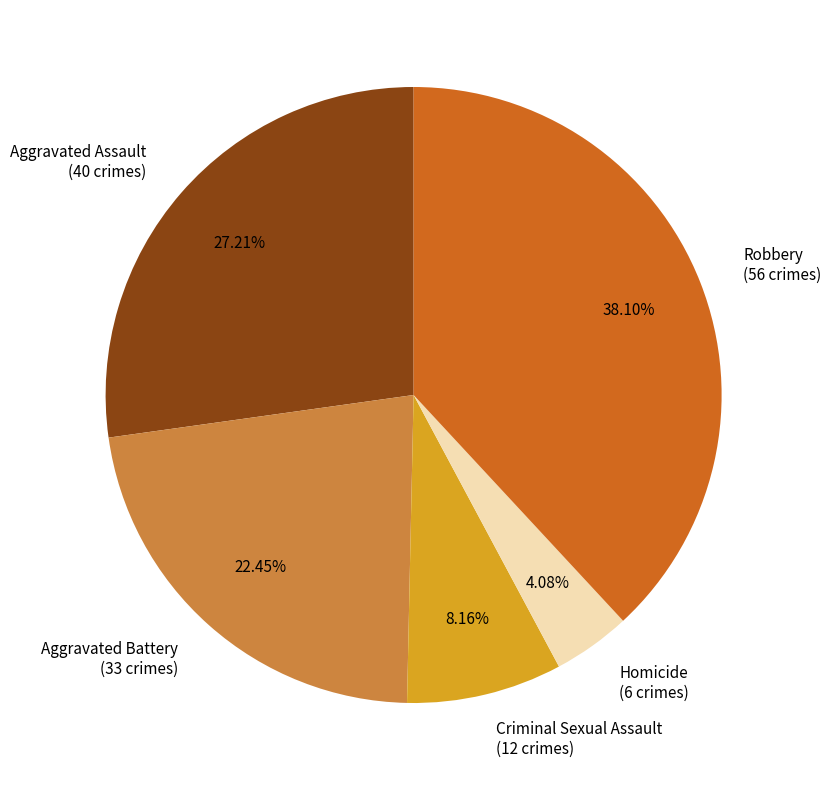

How many segments does this pie chart have?

5